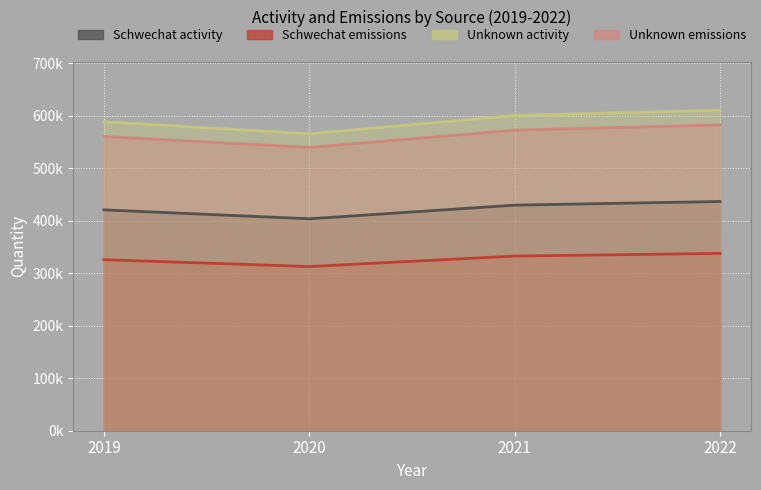

How many values in the Schwechat emissions series exceed 333000?

1